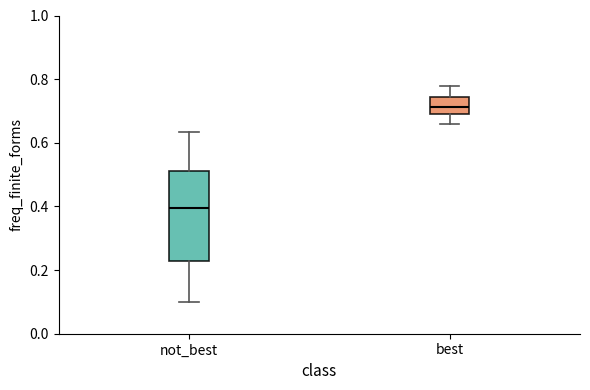

Reading left to right, transcribe this box plot: for each box, give where its median line is, the range the box spans, and where its two whiskers end, as read against the y-axis. The values are not printed on the chart, so give them approximately, as read against the axis.

not_best: median 0.40, box 0.22 to 0.52, whiskers 0.10 to 0.64
best: median 0.72, box 0.70 to 0.74, whiskers 0.66 to 0.78